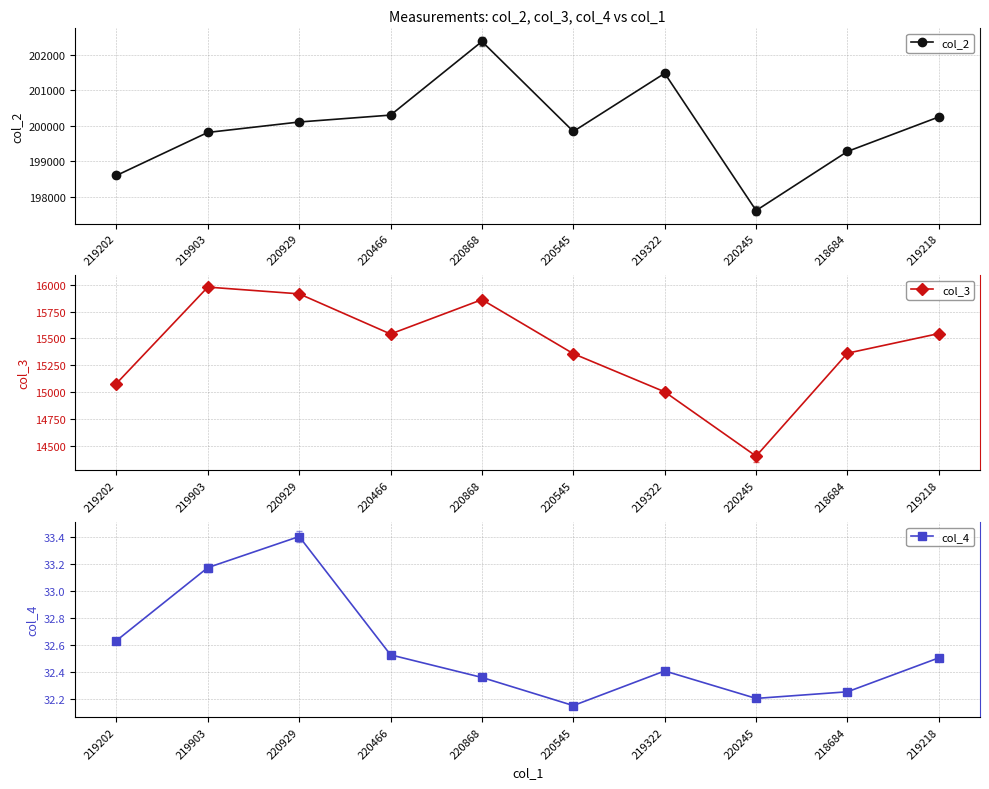

At 219202, list the series in order from smallest to largest.

col_4, col_3, col_2